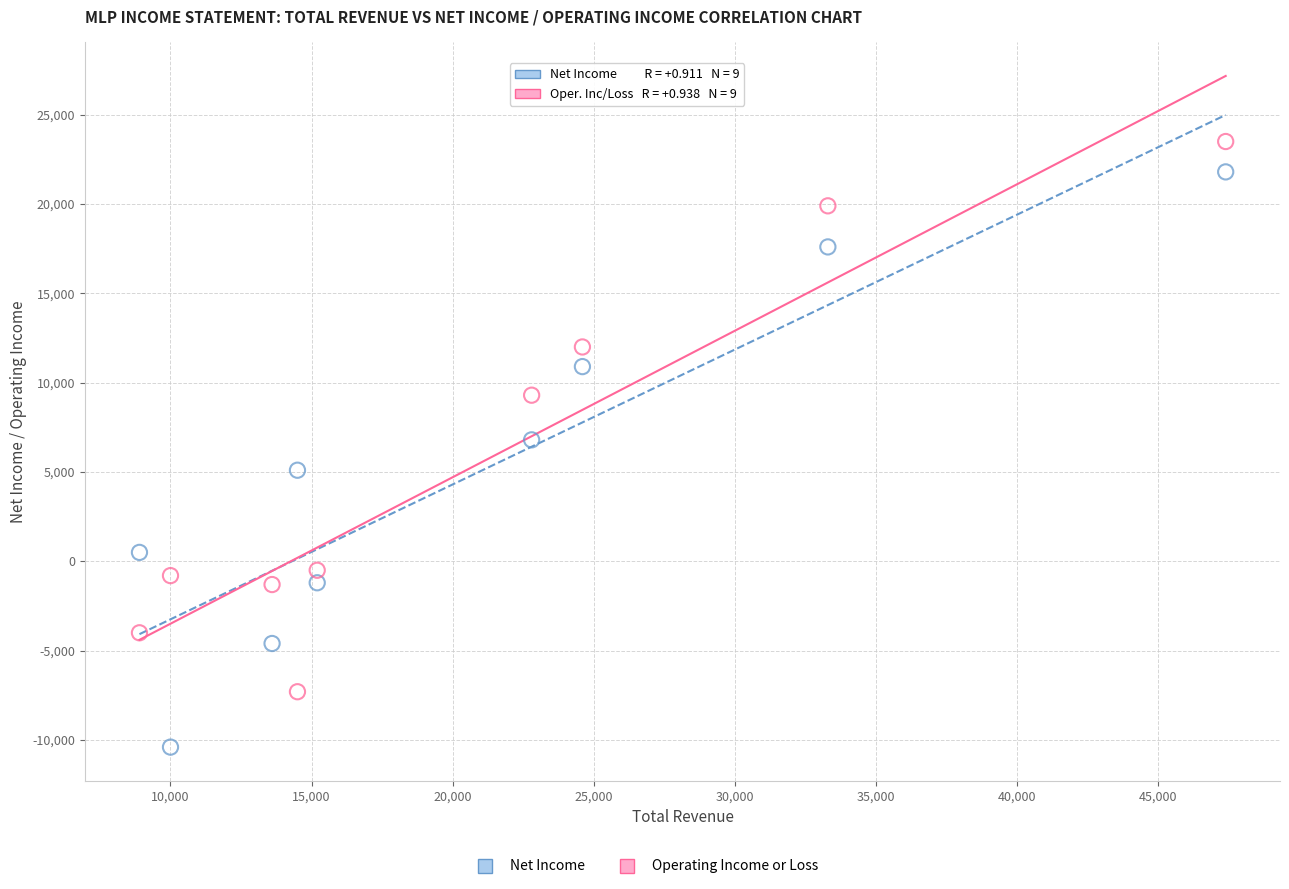

Which series reaches the maximum Y coordinate?

Operating Income or Loss